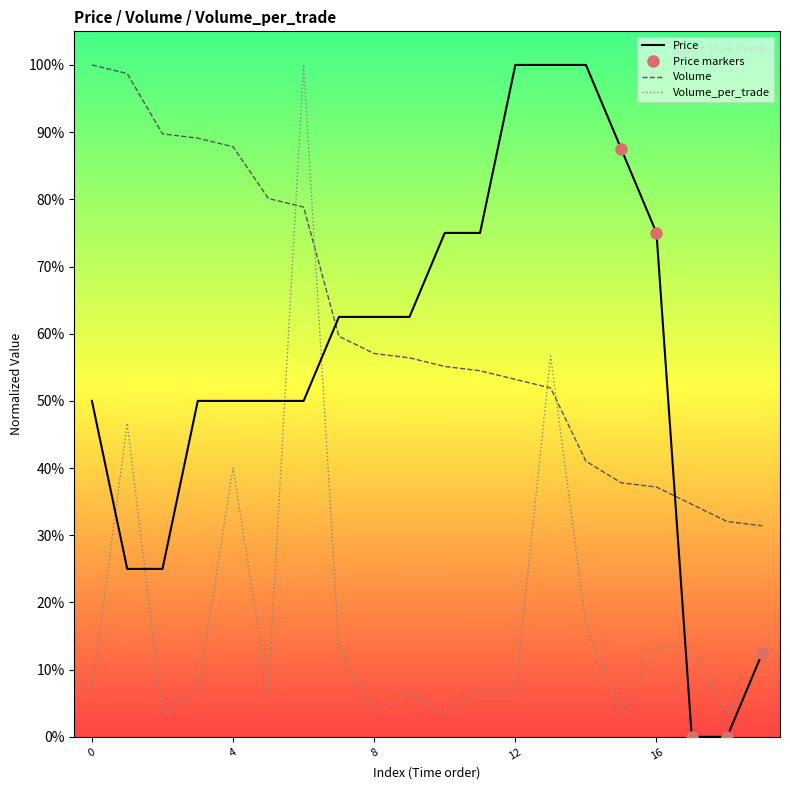

Which series changed the most between 7 and 12?

Price